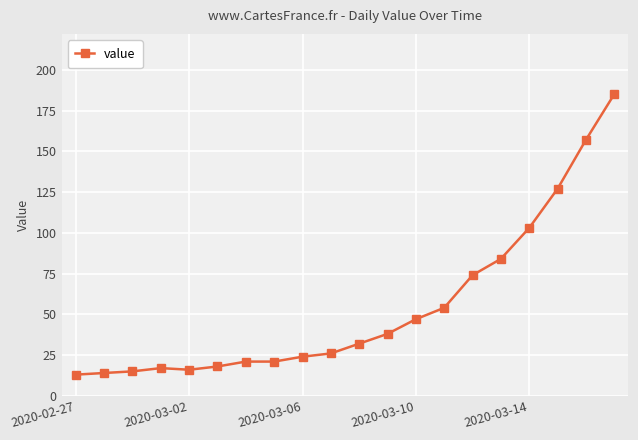

What is the minimum value shown in the chart?

13